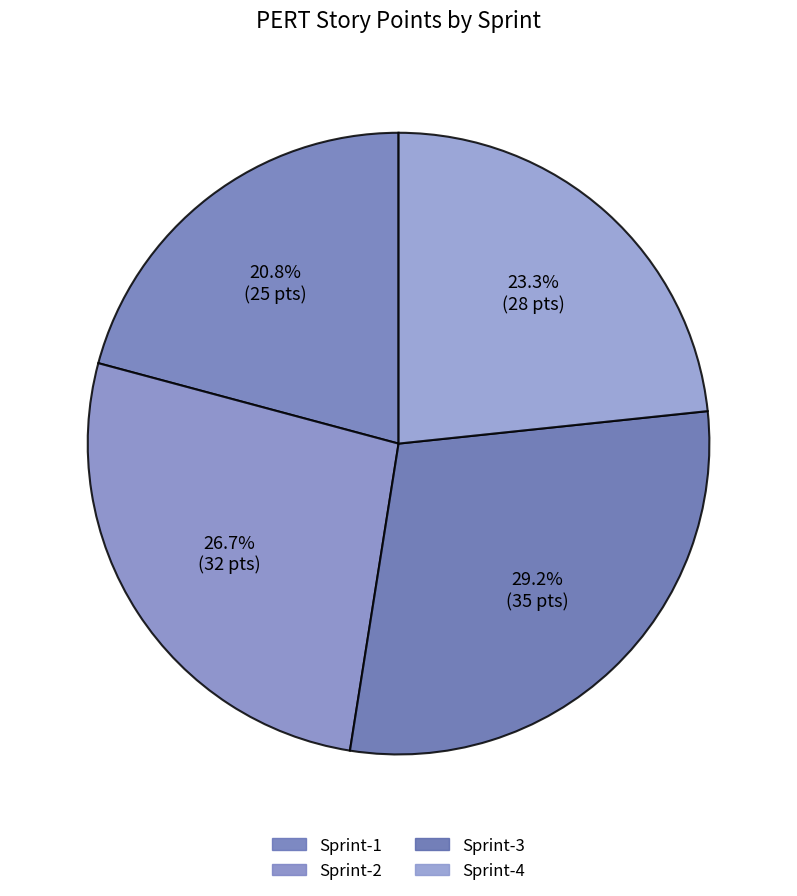

The Sprint-2 slice represents 27% of the pie. True or false?

True